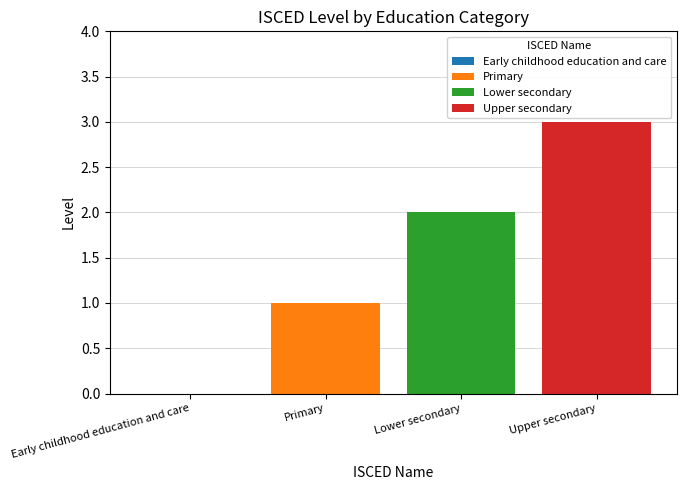

True or false: Primary has a value of 1 at Lower secondary.

True